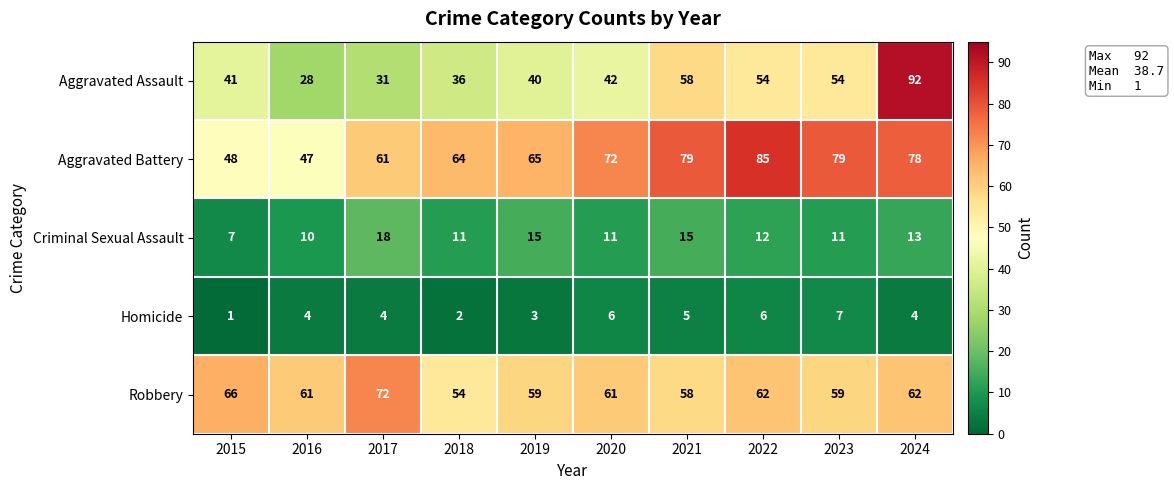

At which category does the chart reach its minimum across all series?

2015